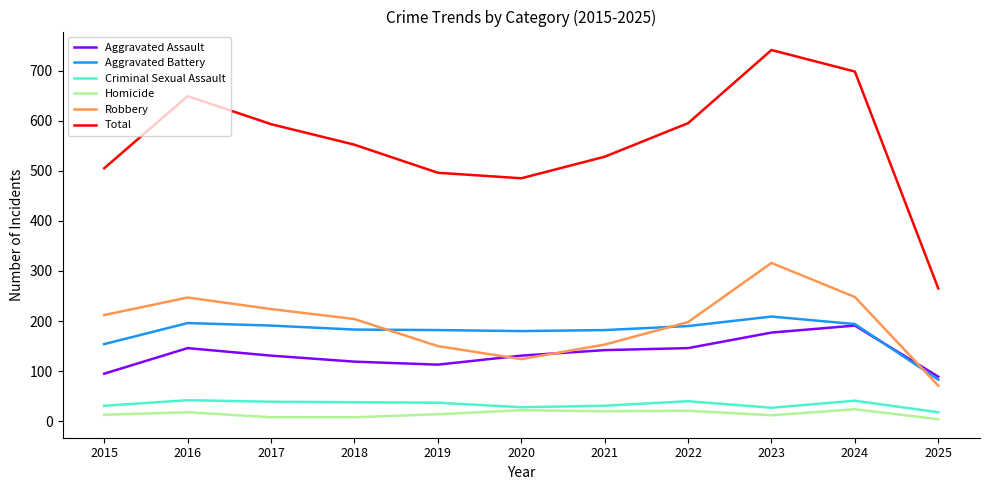

The Homicide series shows 21 at 2022. True or false?

True